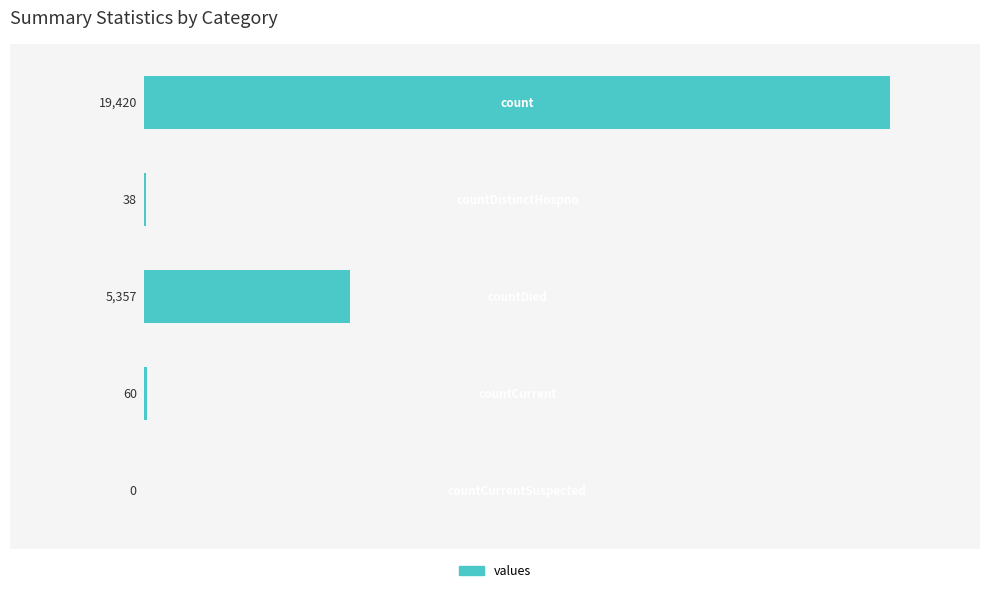

What is the maximum value shown in the chart?

19420